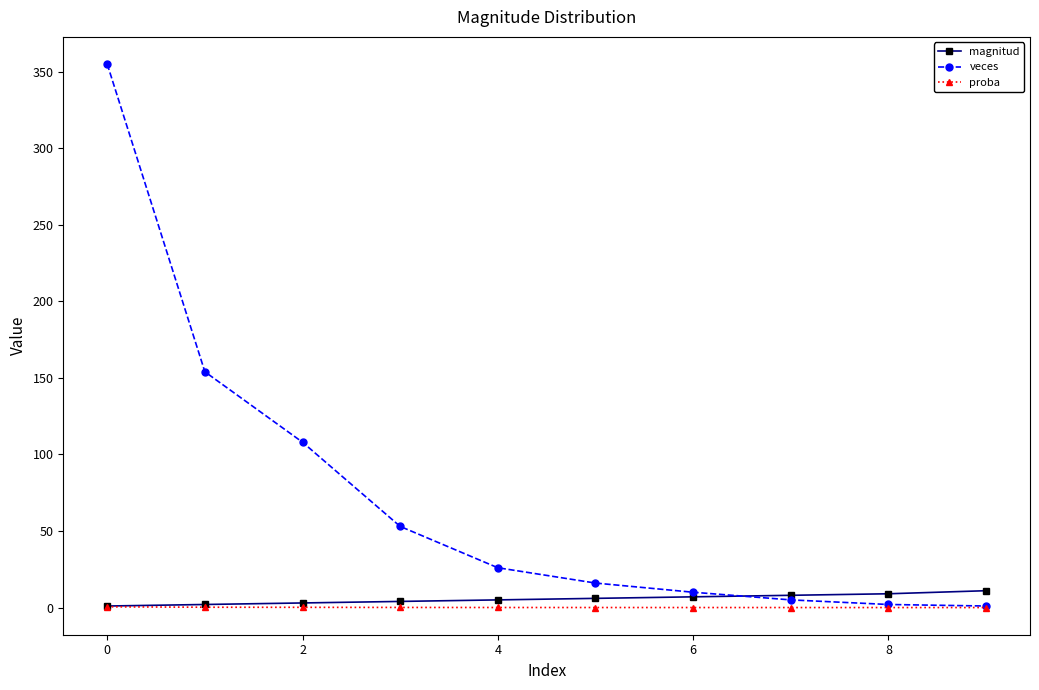

At how many categories does at least one series exceed 103?

3